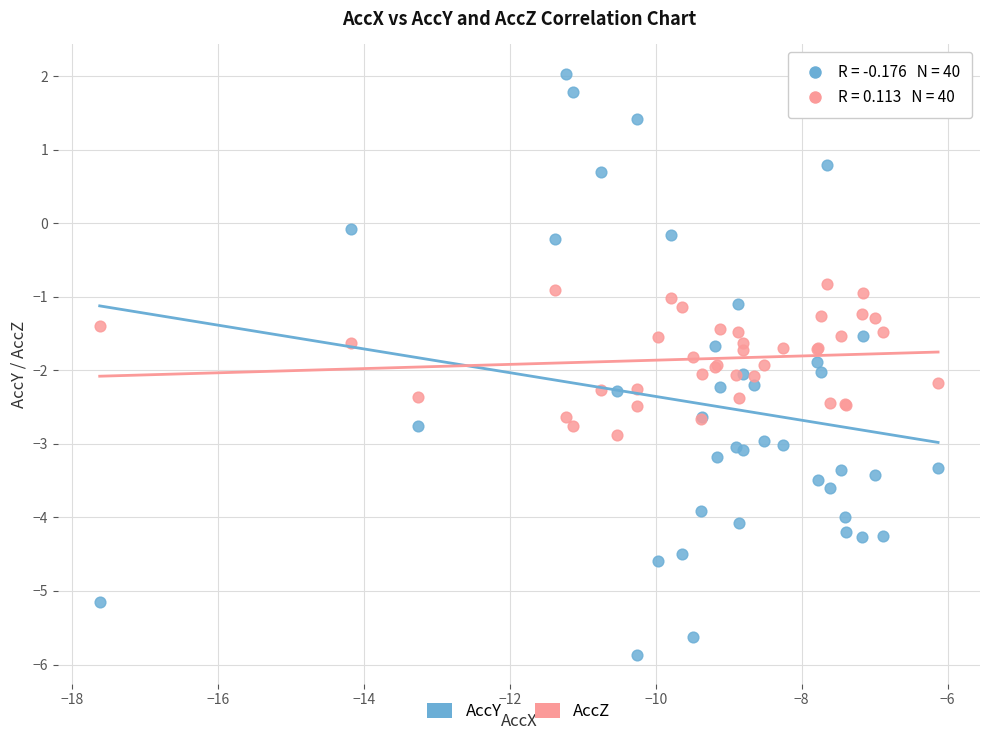

Which series contains the lowest Y value?

AccY